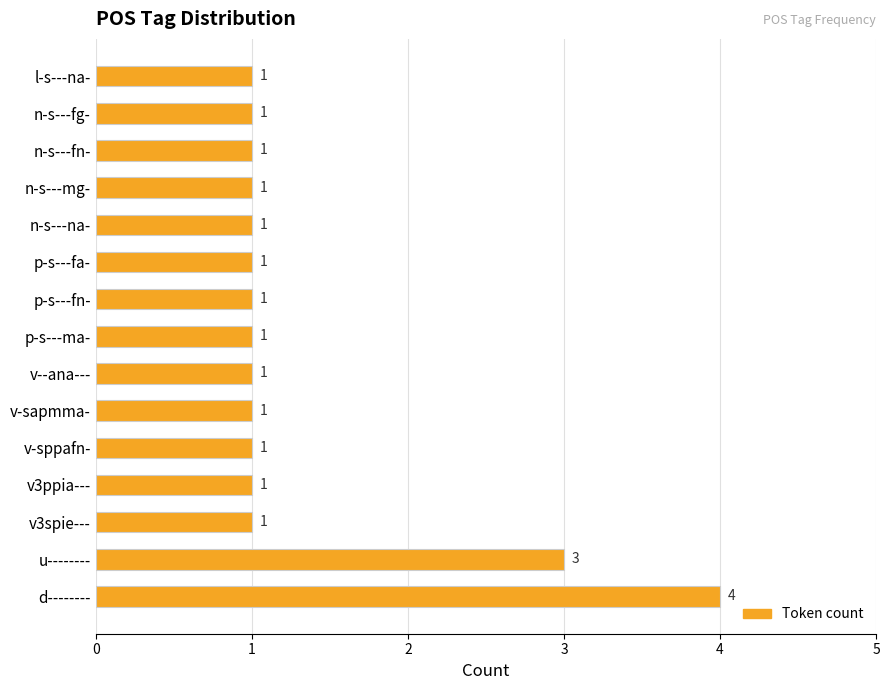

What is the ratio of the value at p-s---fa- to the value at n-s---na-?

1.0